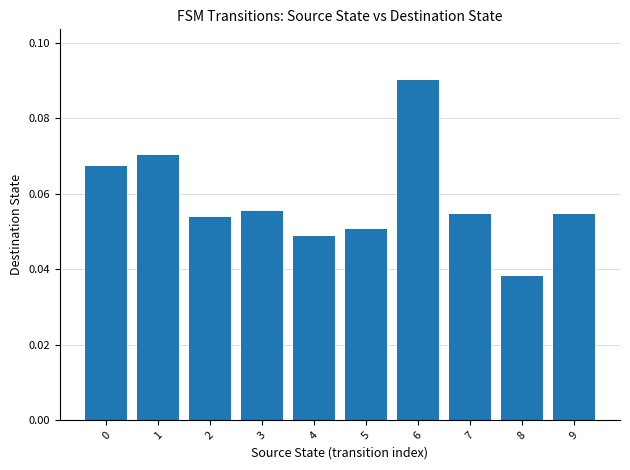

Which label corresponds to the smallest value in the chart?

8